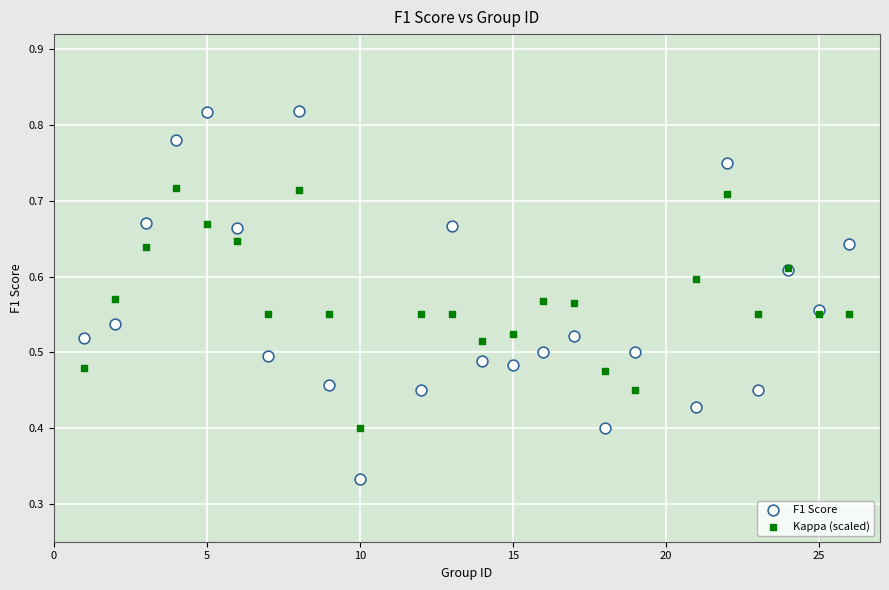

Which series reaches the minimum Y coordinate?

F1 Score